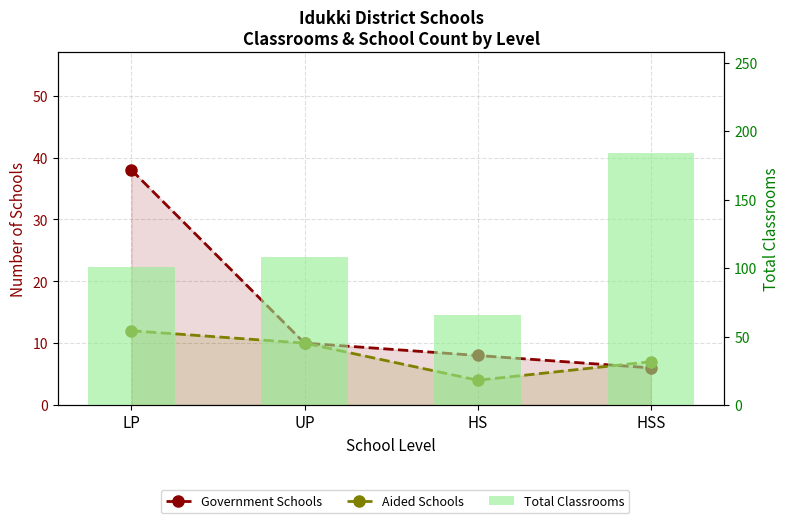

What position from the right is HS?

2